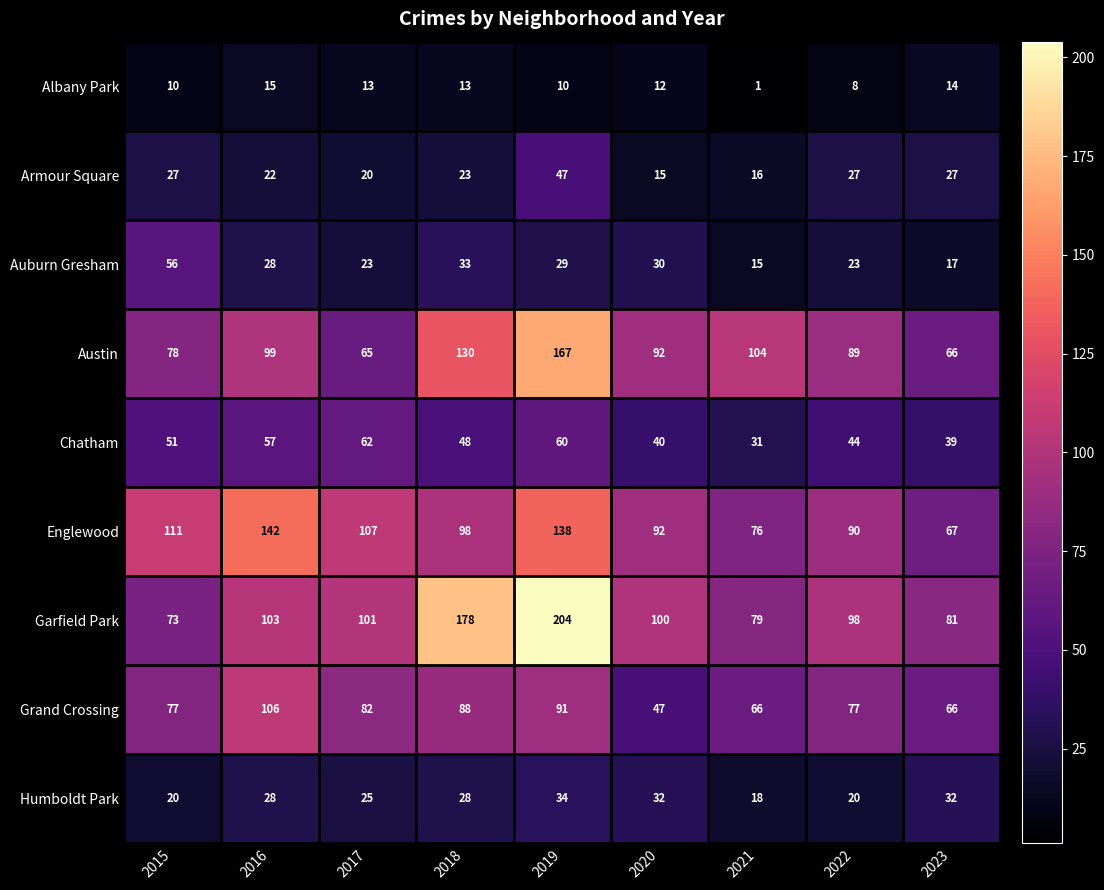

Where is Auburn Gresham nearest to the value 35?

2018